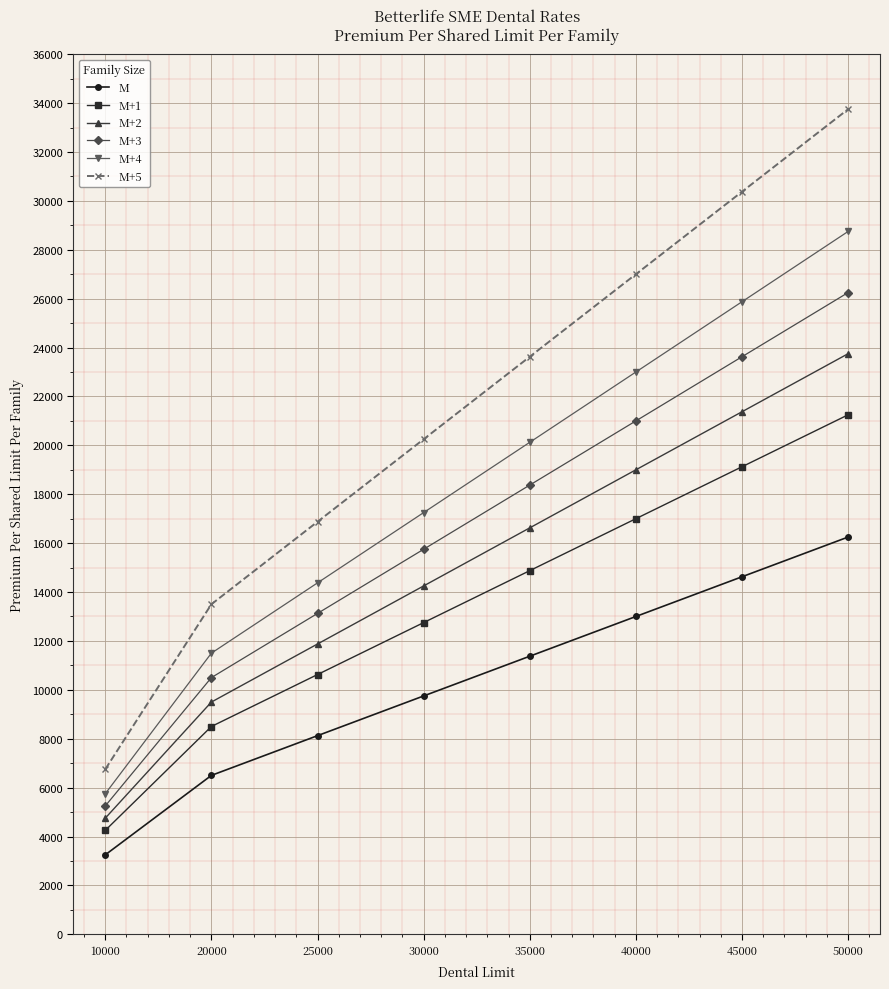

List the series in order of their peak value, lowest first.

M, M+1, M+2, M+3, M+4, M+5